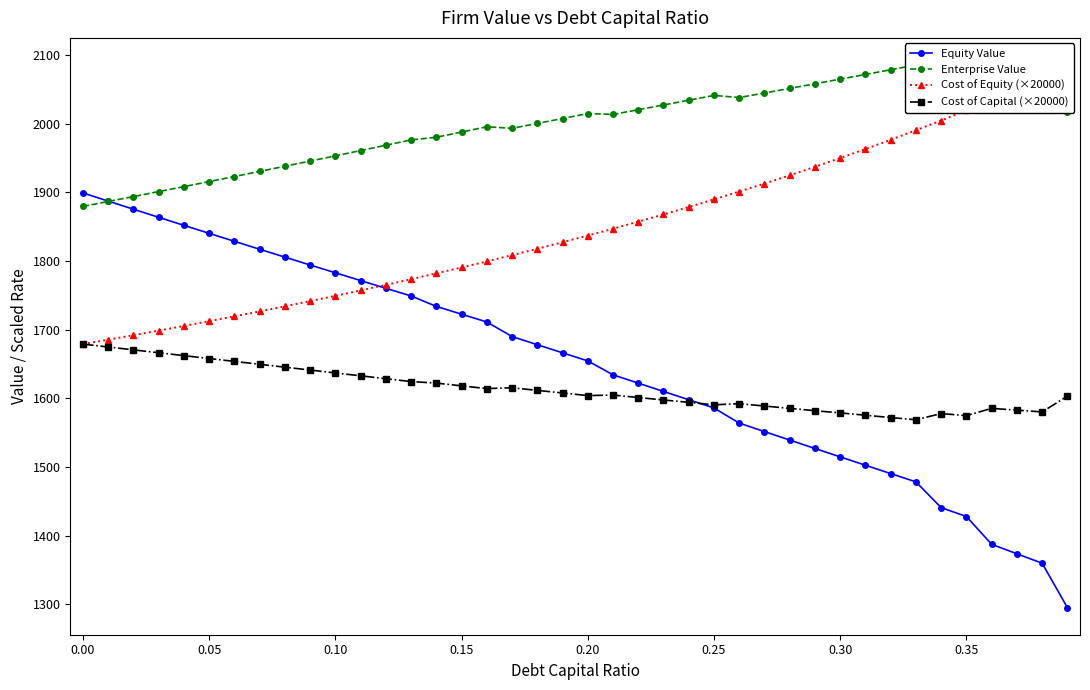

What is the highest value of the Cost of Capital (×20000) series?

1679.0